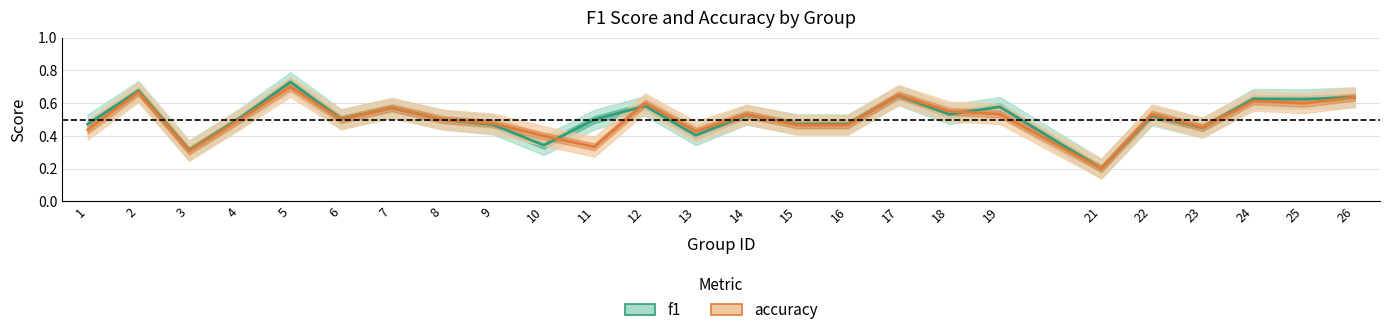

Reading left to right, list all the values displayed in this chart.

f1: 0.5	0.7	0.3	0.5	0.7	0.5	0.6	0.5	0.5	0.3	0.5	0.6	0.4	0.5	0.5	0.5	0.6	0.5	0.6	0.2	0.5	0.4	0.6	0.6	0.6
accuracy: 0.4	0.7	0.3	0.5	0.7	0.5	0.6	0.5	0.5	0.4	0.3	0.6	0.4	0.5	0.5	0.5	0.7	0.6	0.5	0.2	0.5	0.5	0.6	0.6	0.6